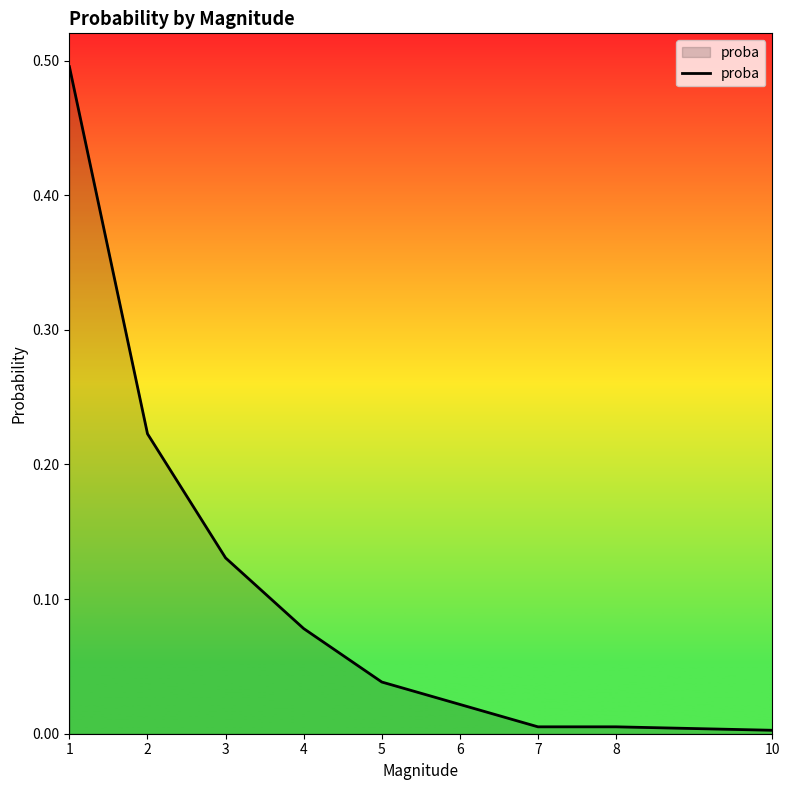

Between 6 and 2, which is larger?

2